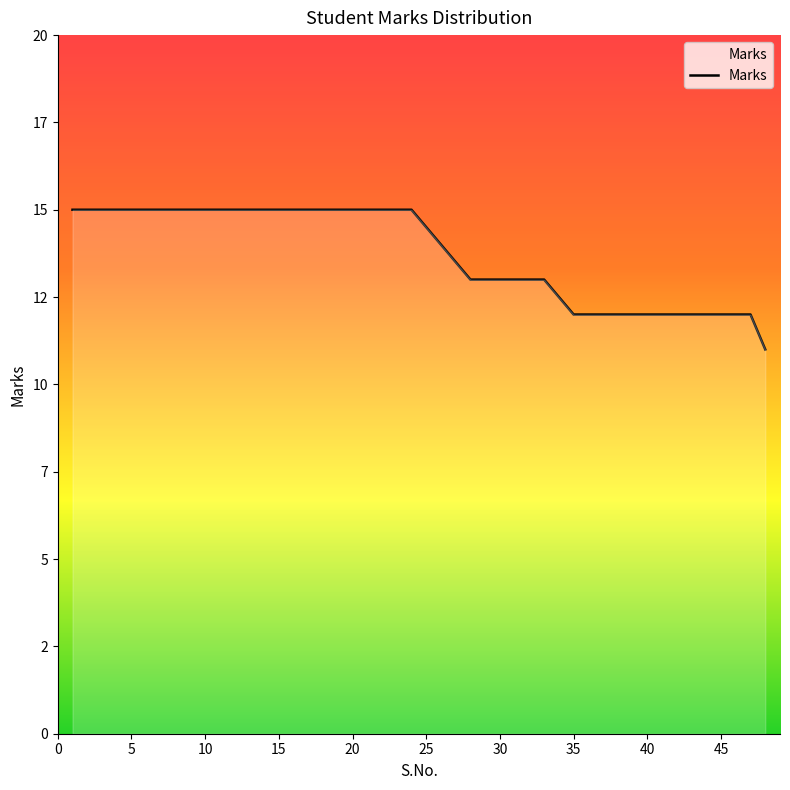

What is the maximum value shown in the chart?

15